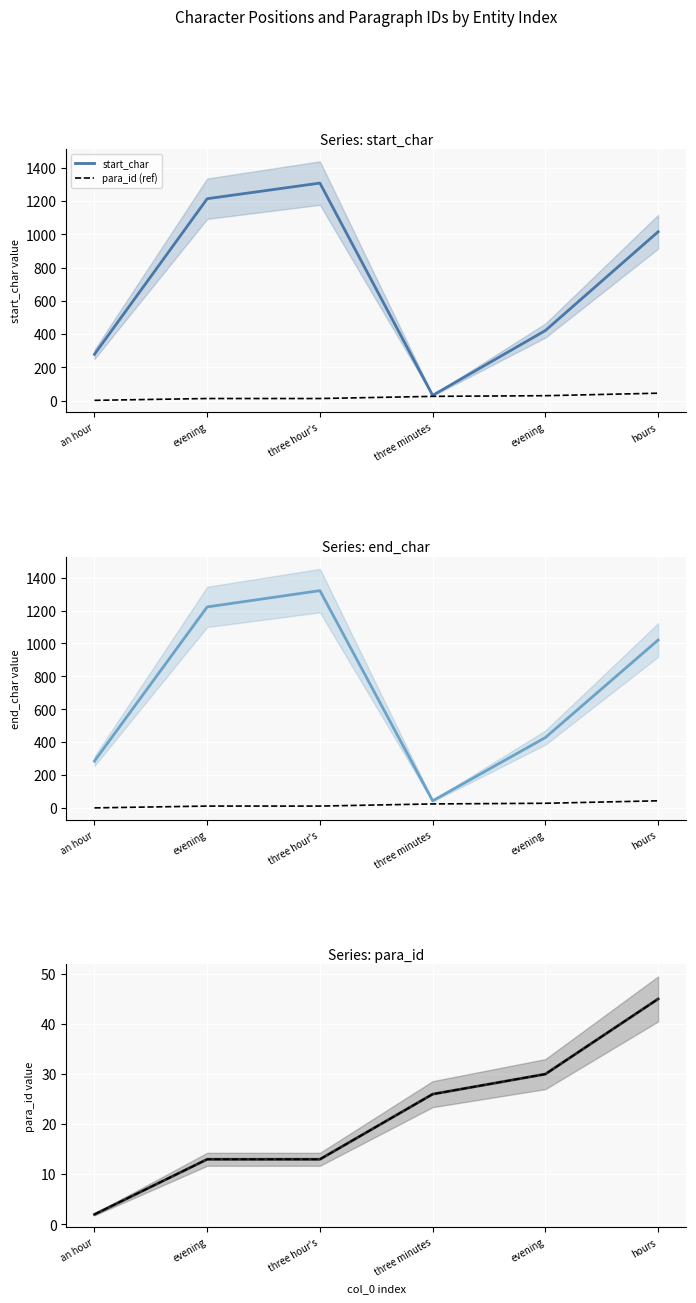

True or false: end_char and start_char cross at least once.

False